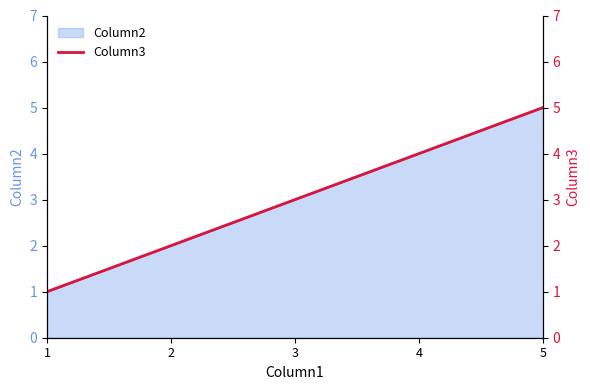

At which label is the value closest to 3?

3